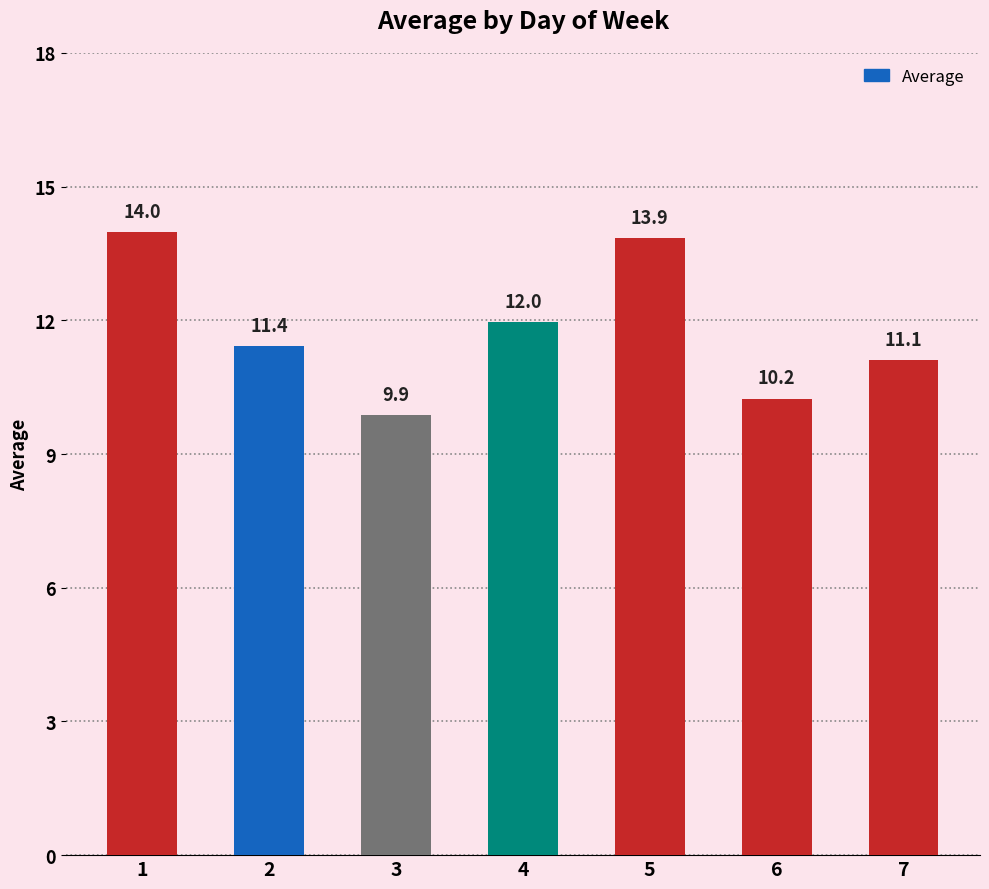

Which has a higher value, 3 or 7?

7